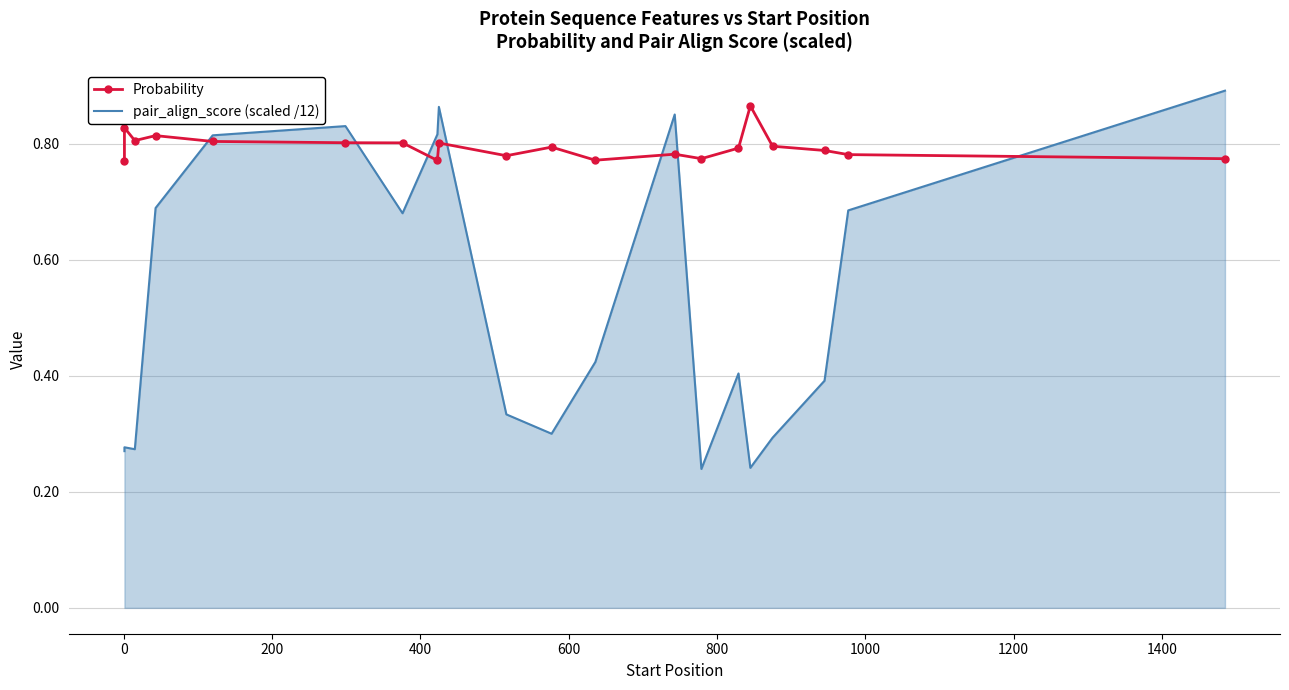

What are all the series names shown in the legend?

Probability, pair_align_score (scaled /12)